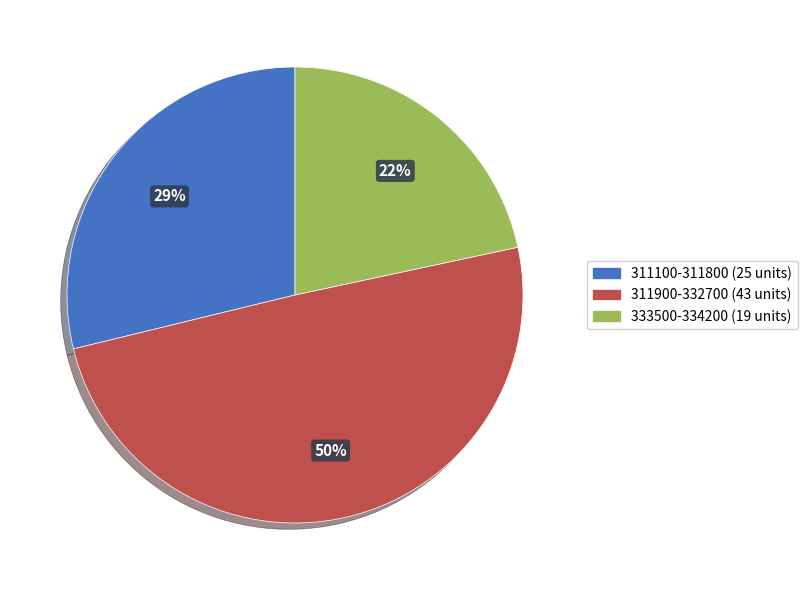

Which category has the smallest portion of the pie?

333500-334200 (19 units)